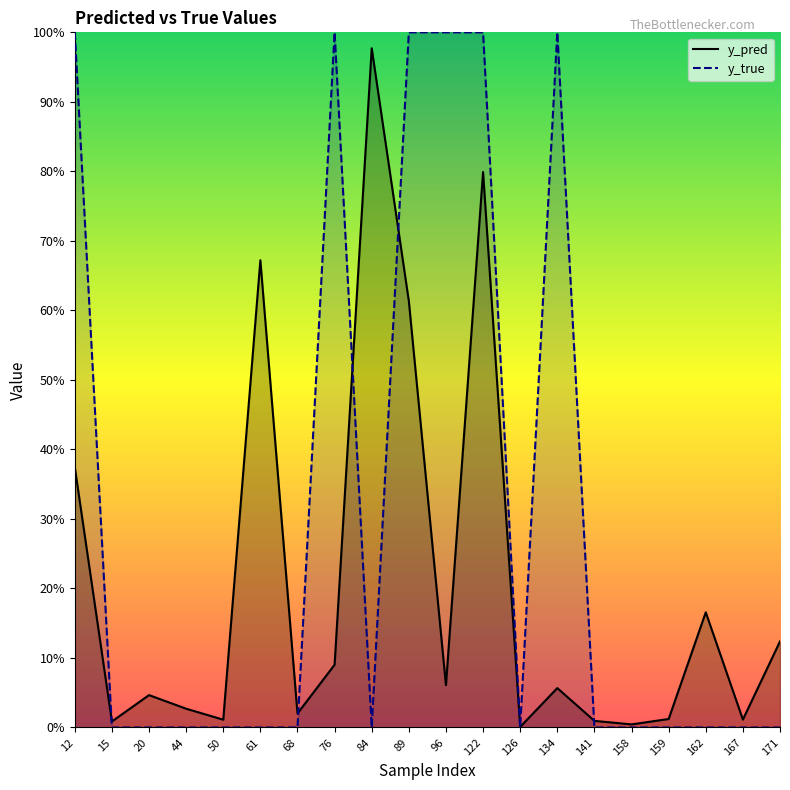

What is the difference between the second highest and second lowest values in the y_pred series?

0.8